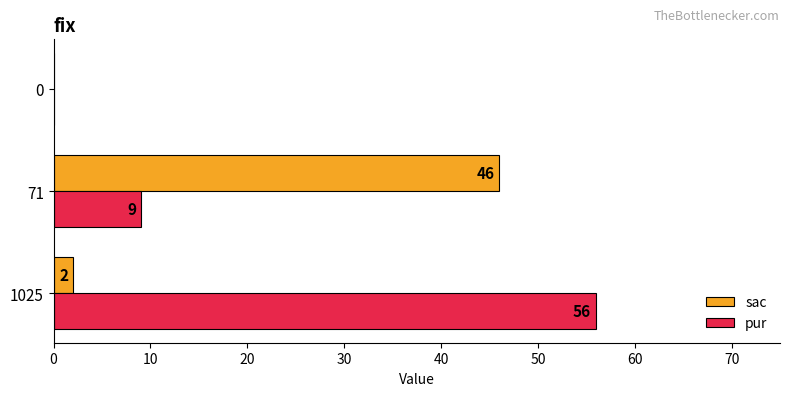

What is the highest value of the sac series?

46